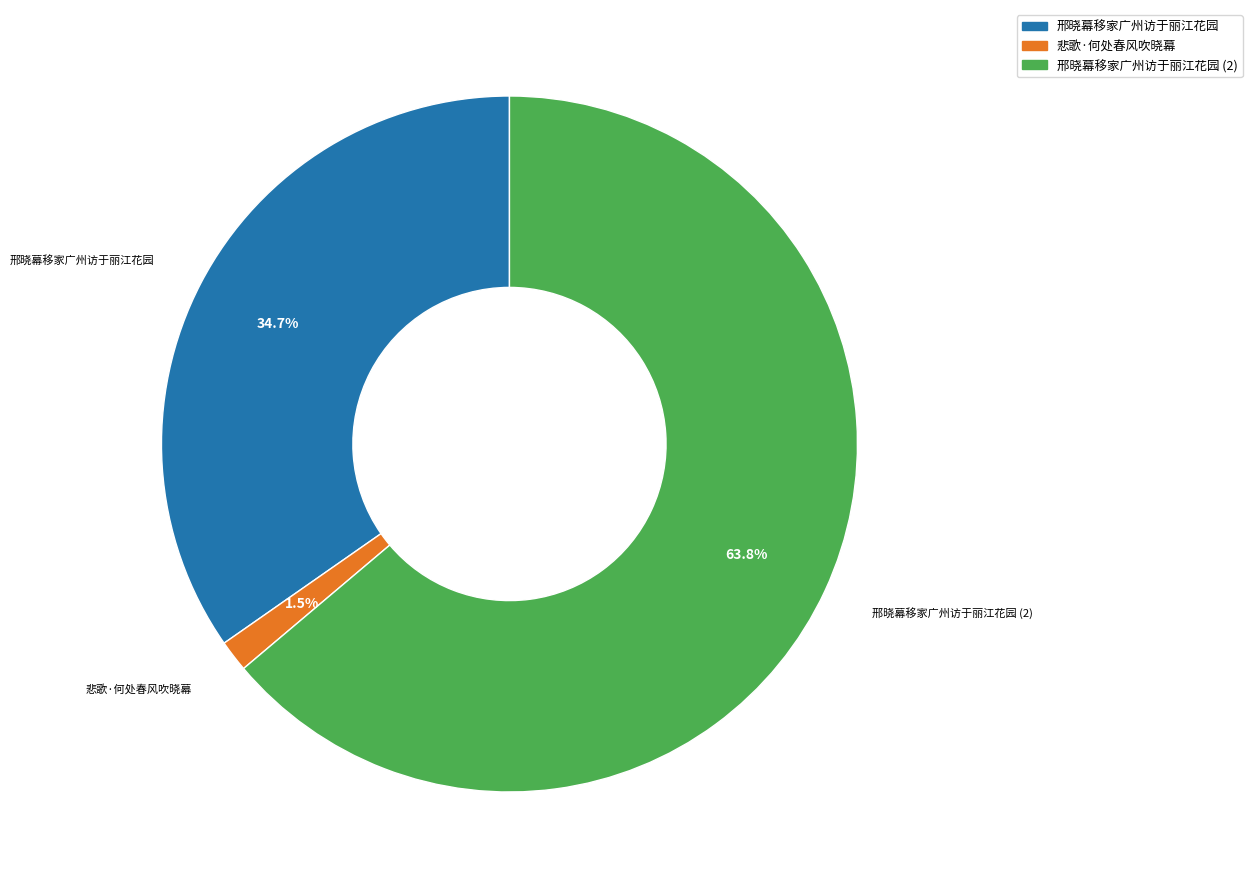

To the nearest percent, what is the difference between the largest and smallest slice percentages?

62%